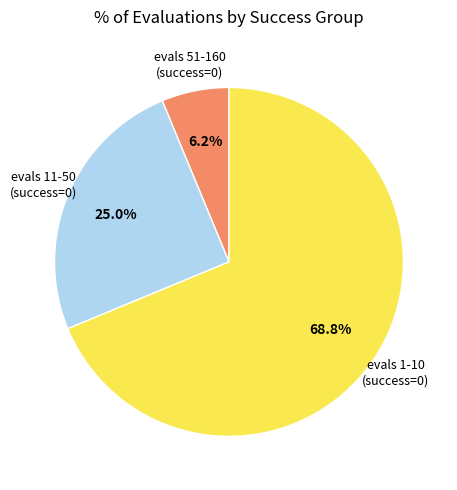

Is there a majority slice in this chart?

Yes